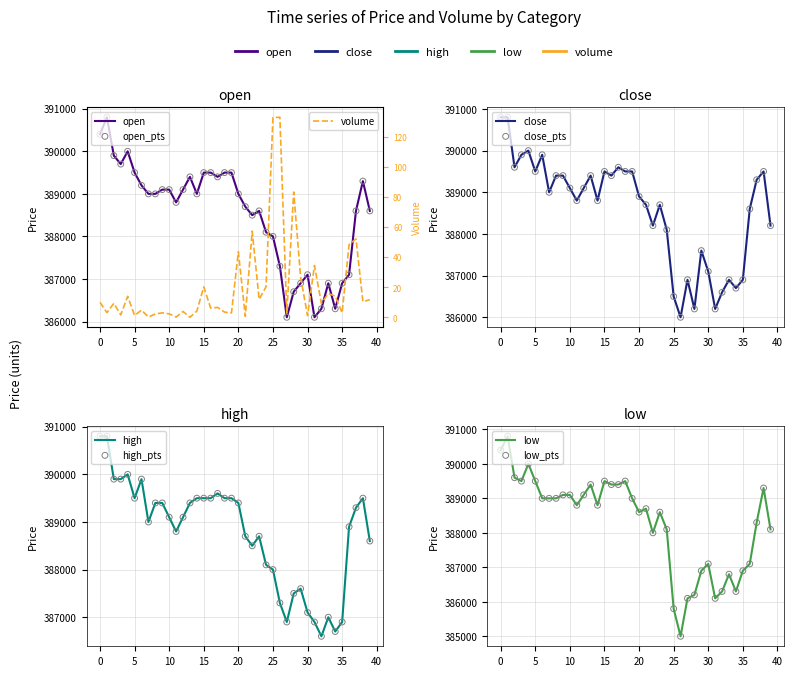

Which series contains the highest Y value?

open